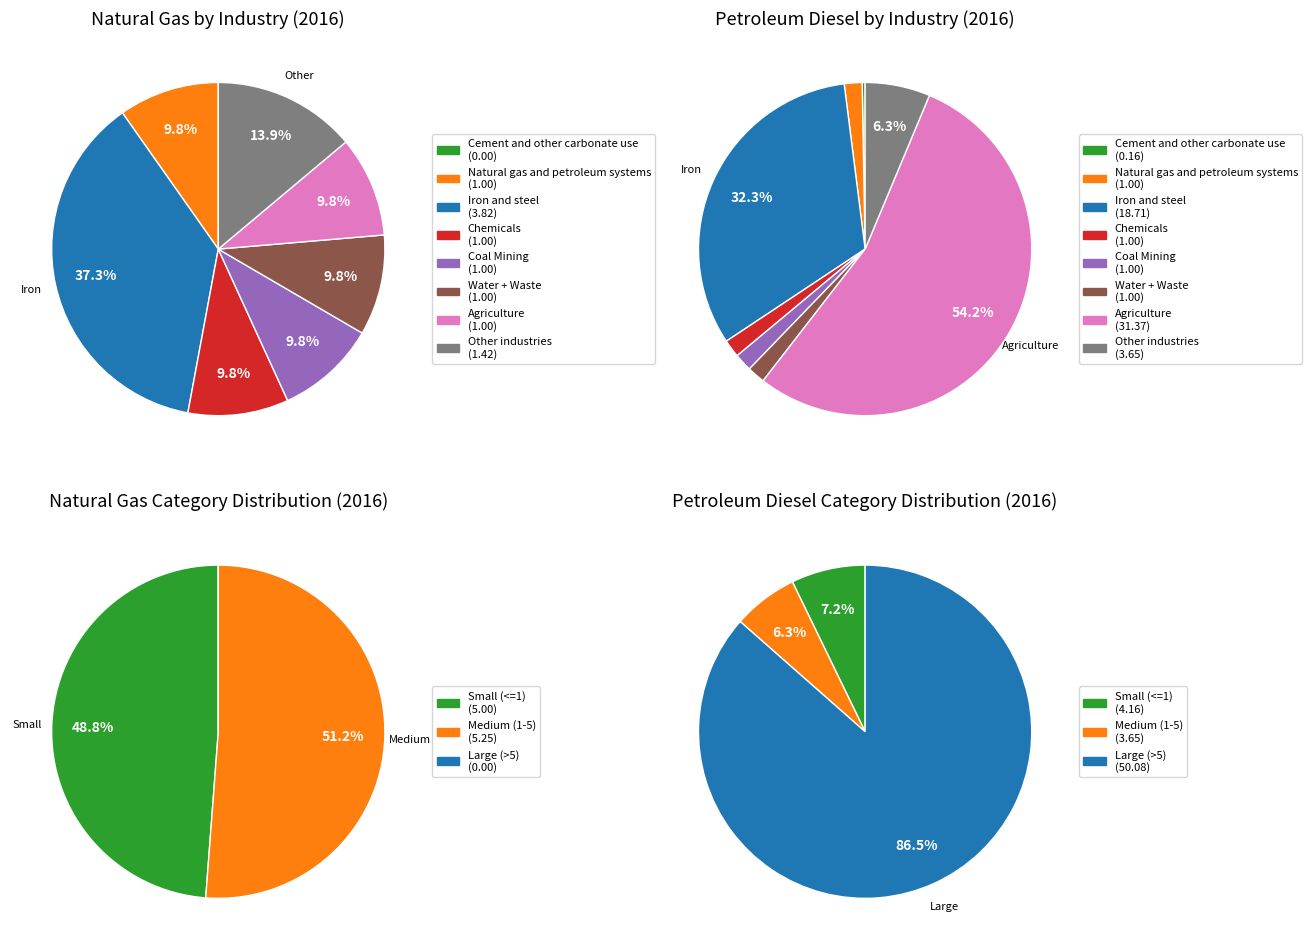

Is Other industries the majority of the pie?

No